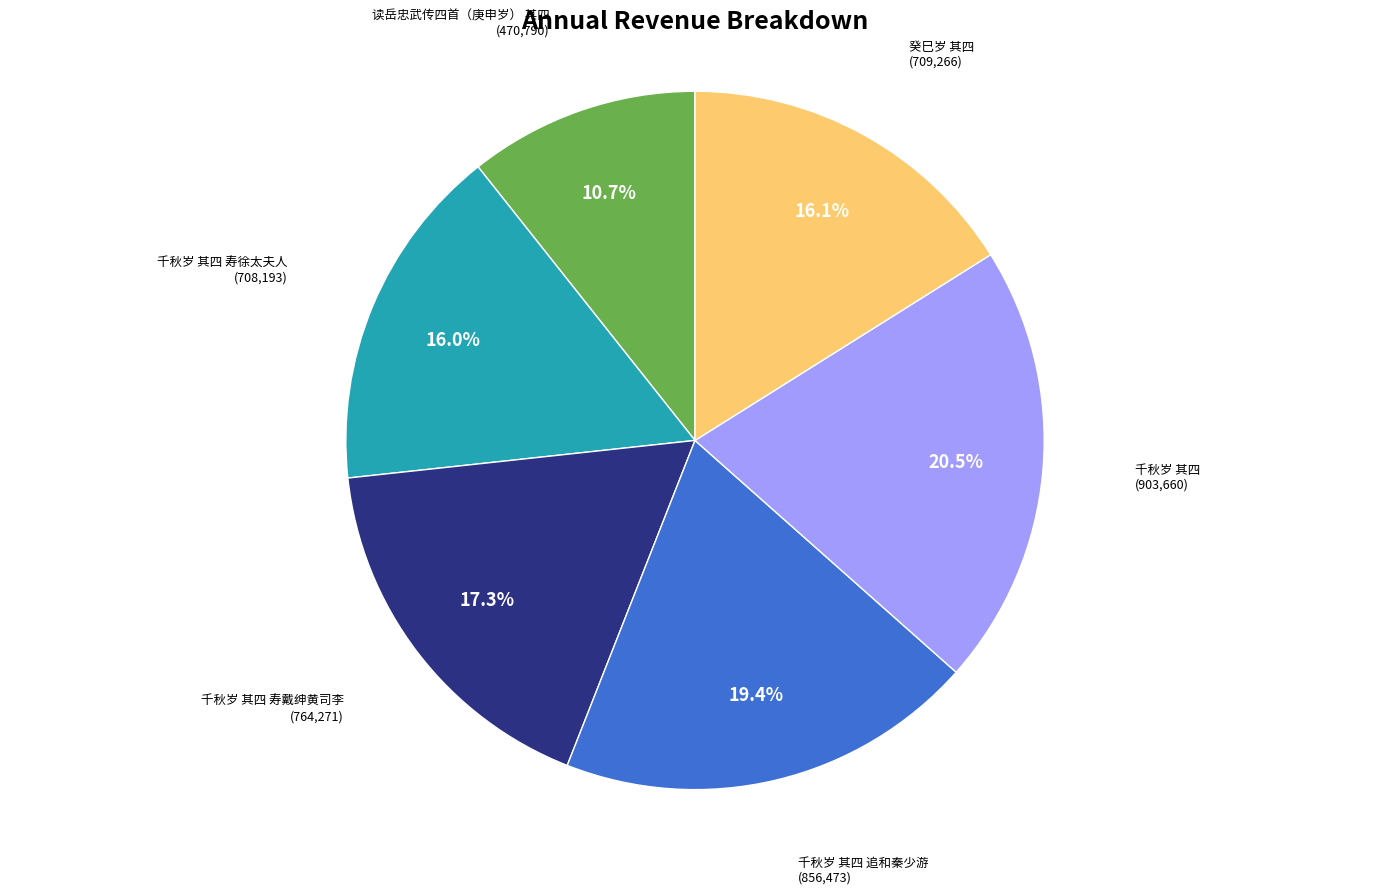

Between 千秋岁 其四 追和秦少游 and 读岳忠武传四首（庚申岁） 其四, which is larger?

千秋岁 其四 追和秦少游